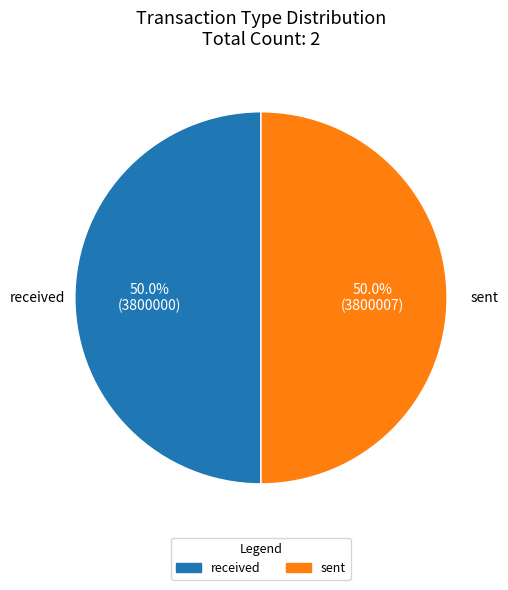

To the nearest percent, what portion does sent represent?

50%